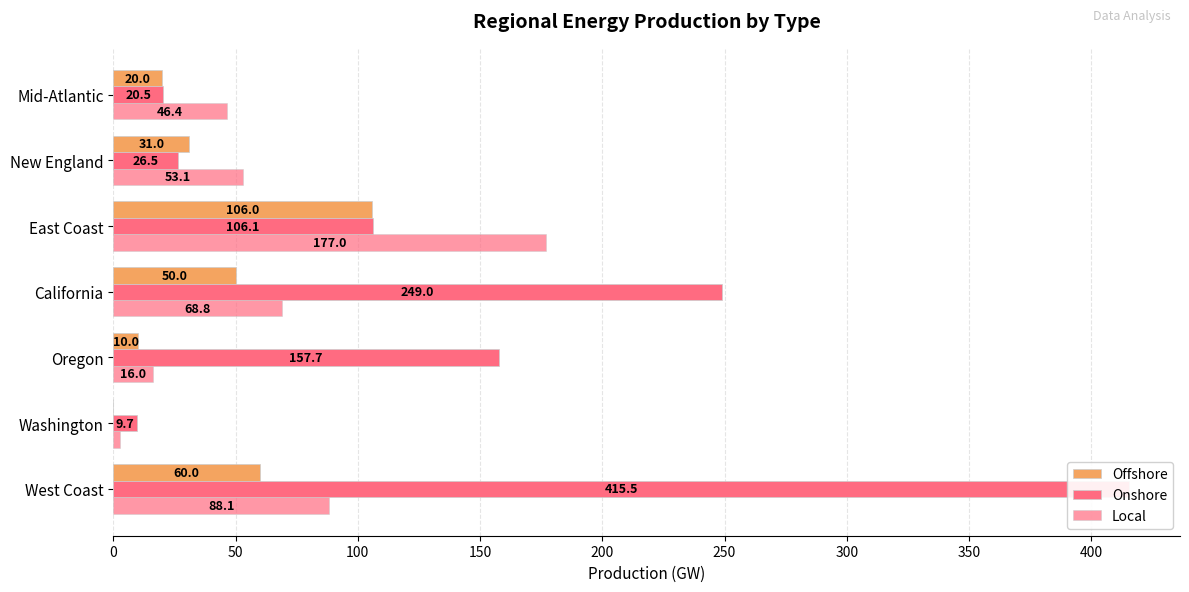

What is the spread (max minus min) of values at West Coast?

355.5